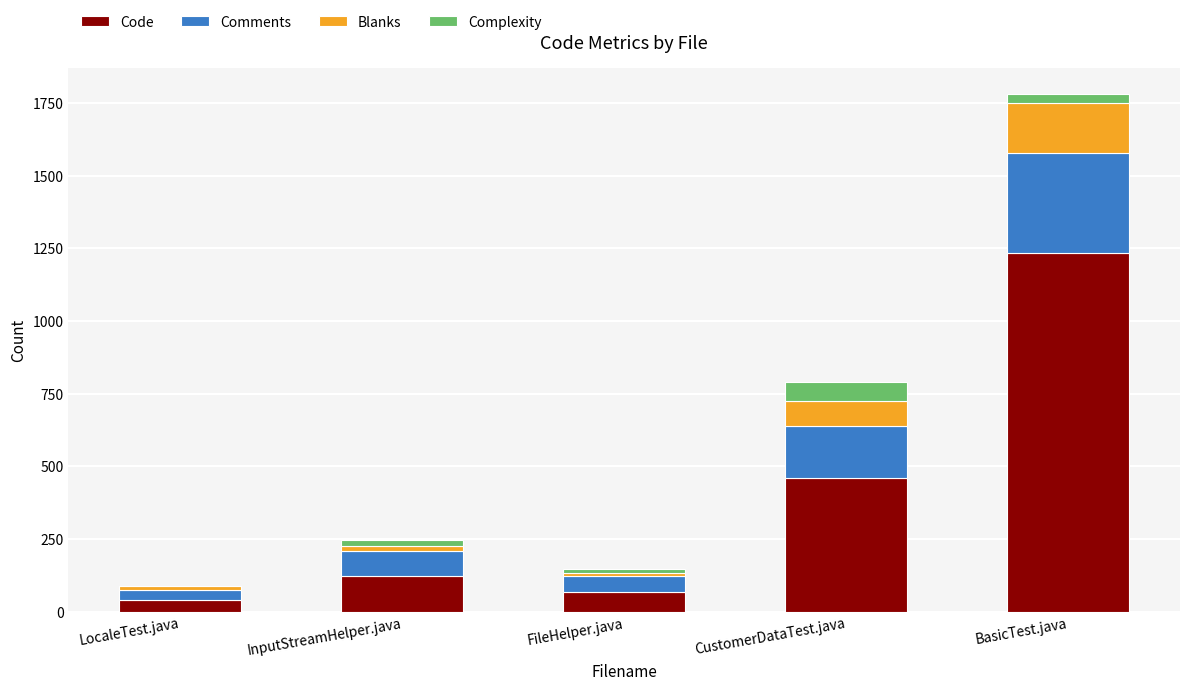

Where is Code nearest to the value 637?

CustomerDataTest.java